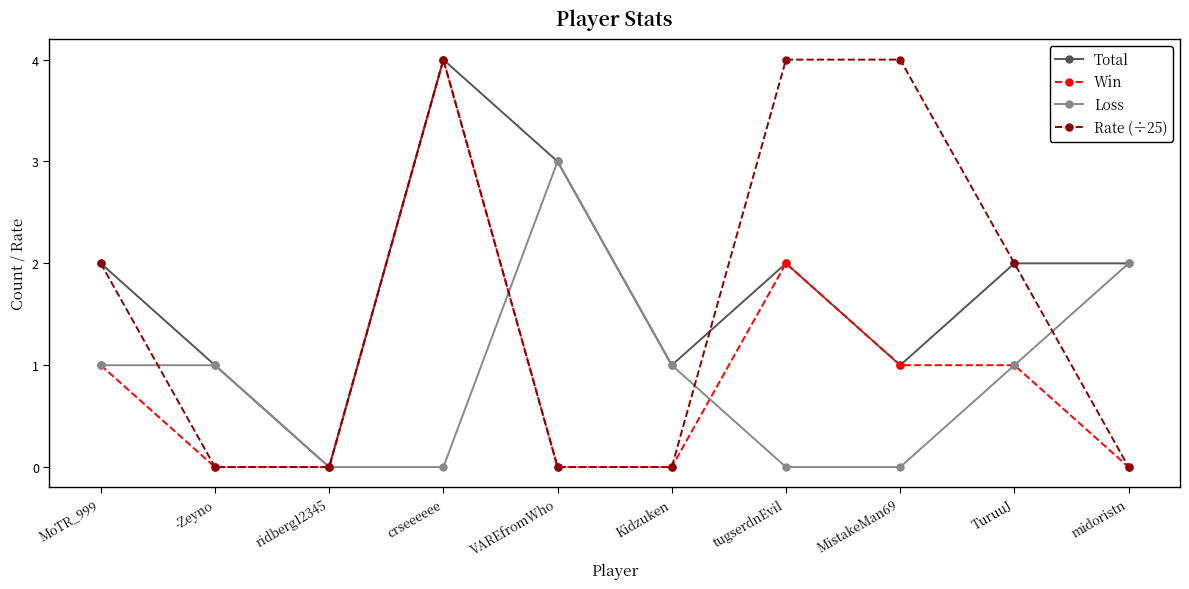

Between tugserdnEvil and TuruuJ, which series saw the biggest shift?

Rate (÷25)